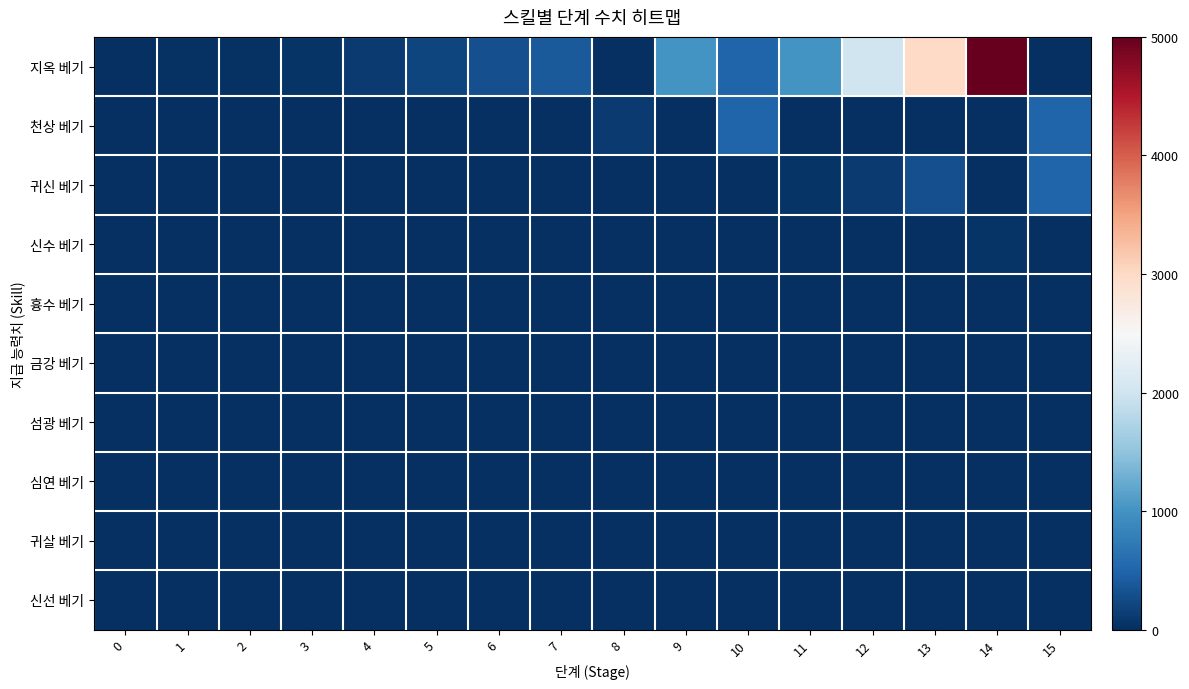

At how many categories does at least one series exceed 3847?

1